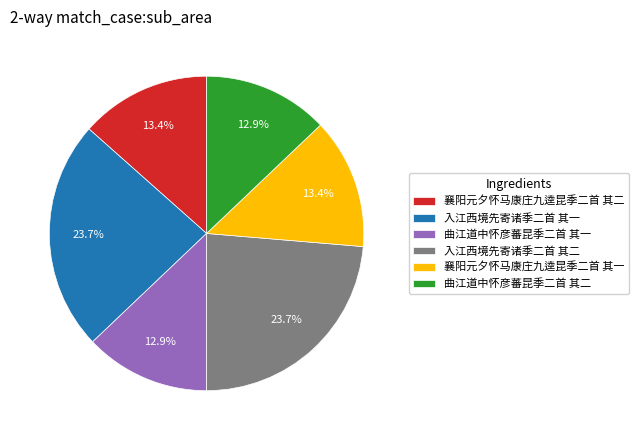

To the nearest percent, what percentage of the pie is 襄阳元夕怀马康庄九逵昆季二首 其二?

13%